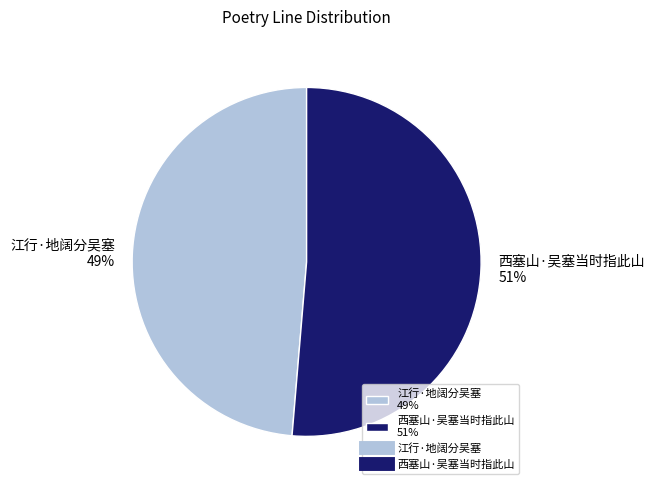

To the nearest percent, what is the average slice percentage?

50%